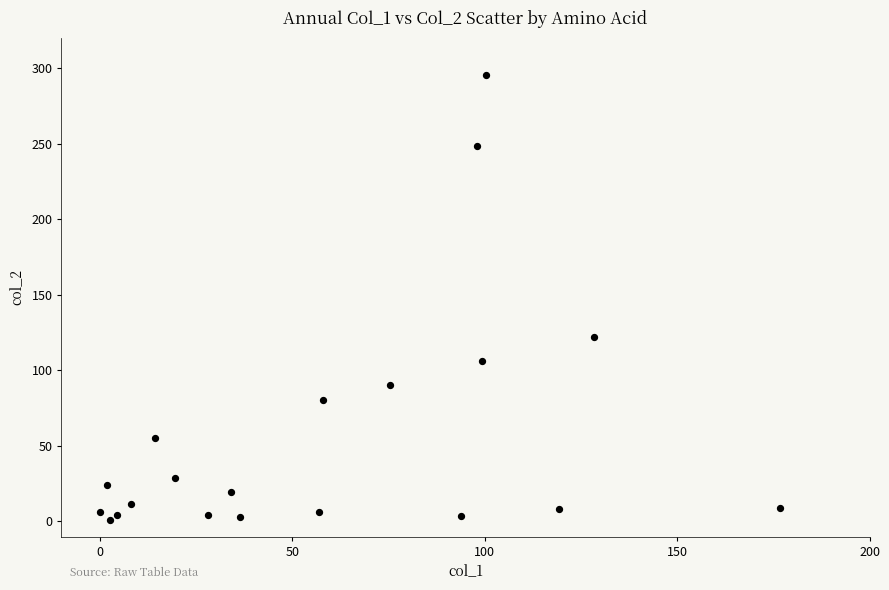

What is the range of Y values (max minus min)?

294.8